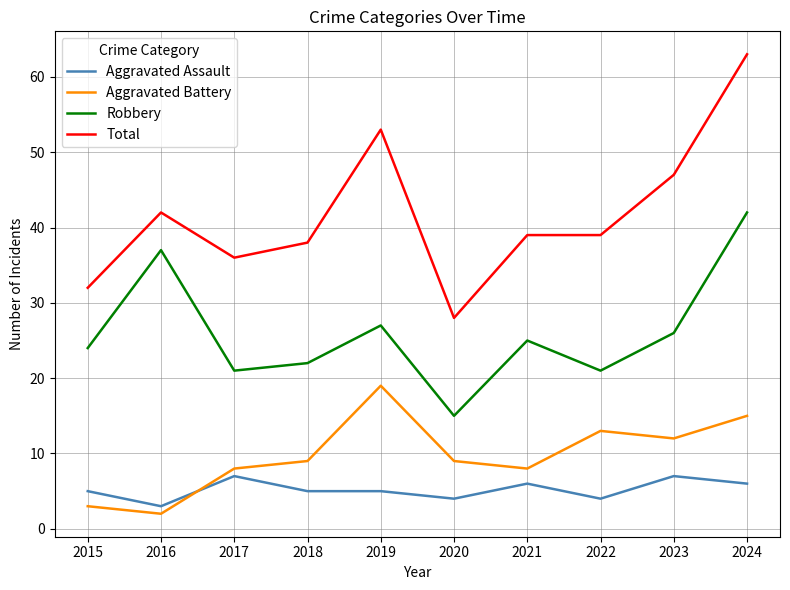

How many lines are shown in the chart?

4